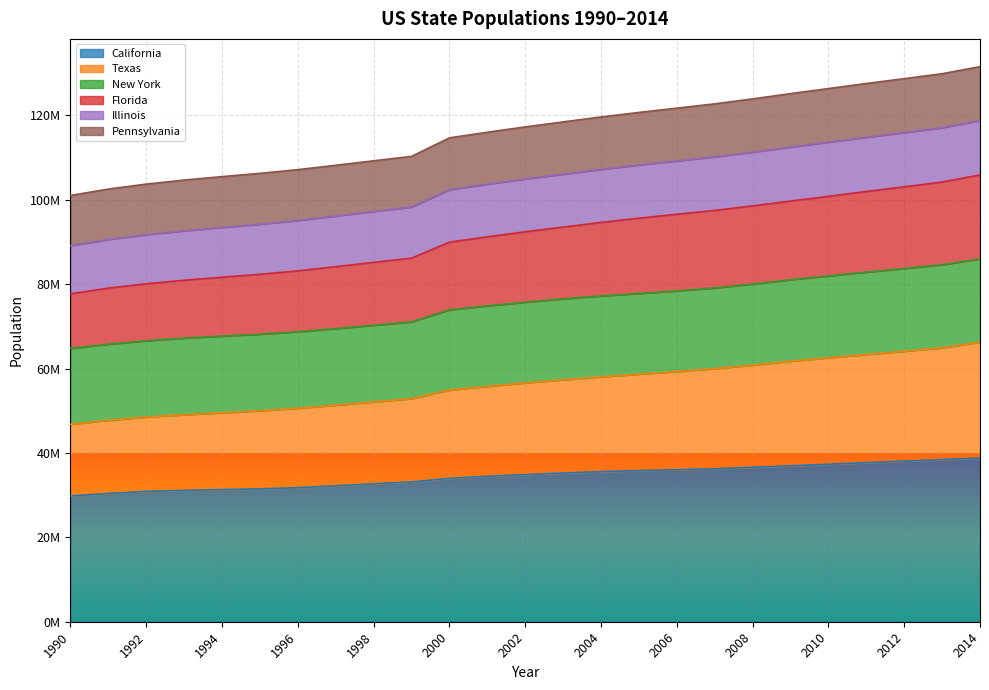

What are all the series names shown in the legend?

California, Texas, New York, Florida, Illinois, Pennsylvania